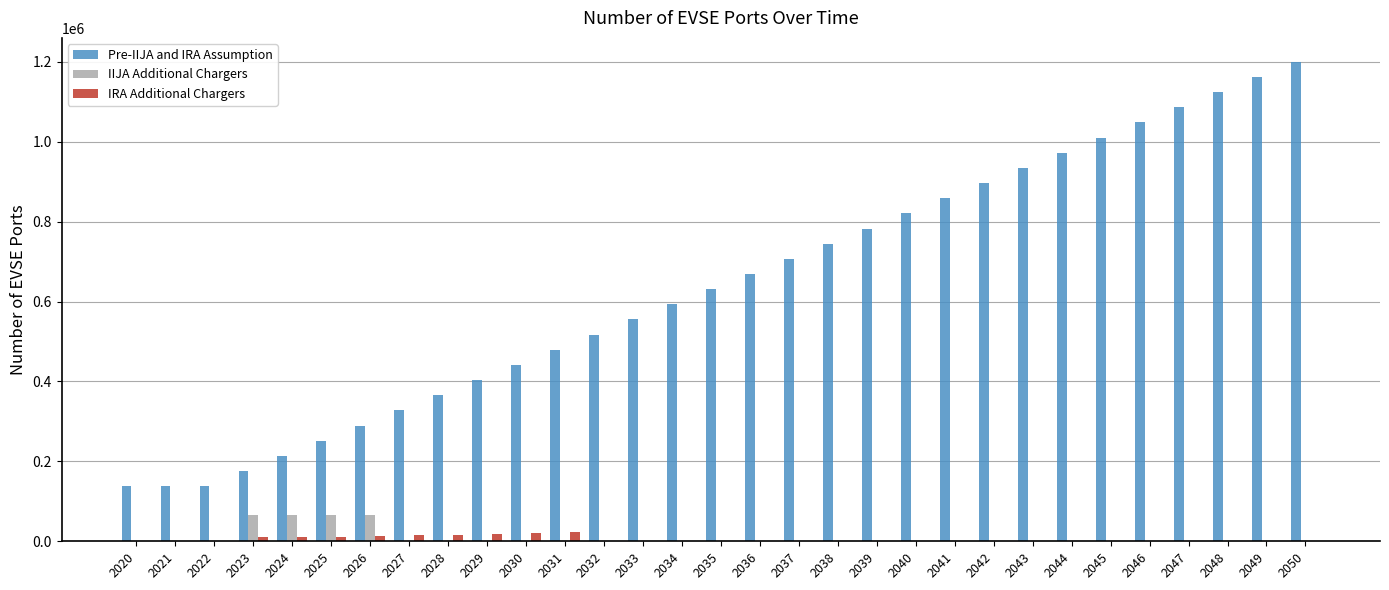

Is the value of IRA Additional Chargers at 2024 greater than the value of Pre-IIJA and IRA Assumption at 2020?

No